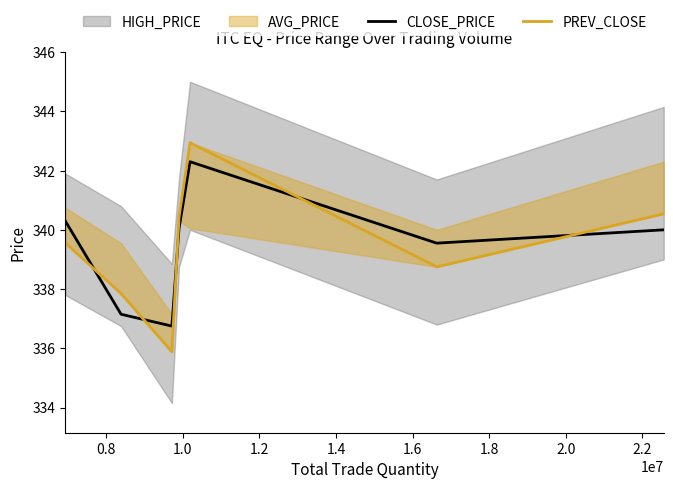

Is this an area chart (filled region under the line)?

No